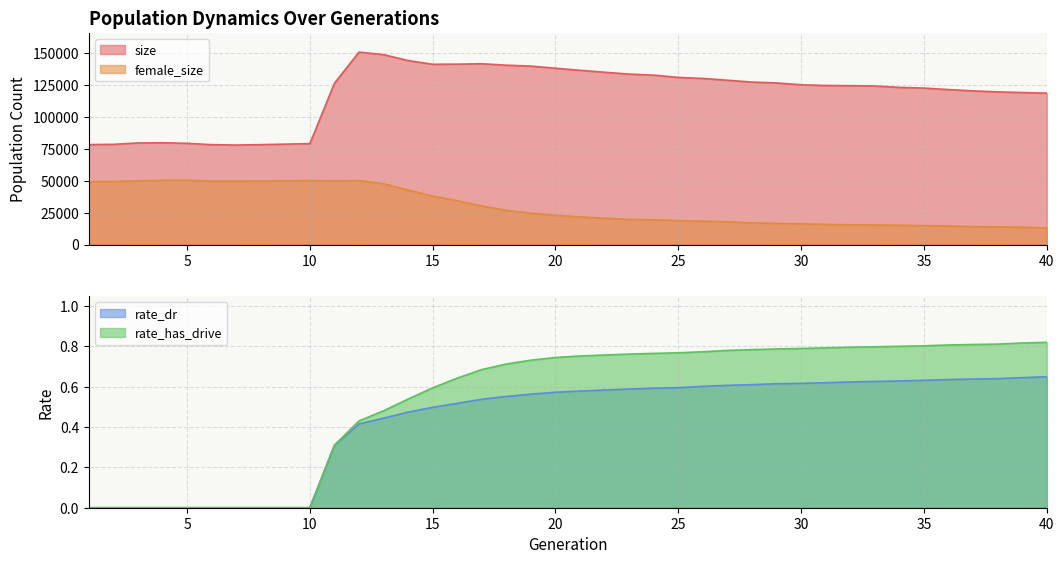

What is the spread (max minus min) of values at 3?

79562.0